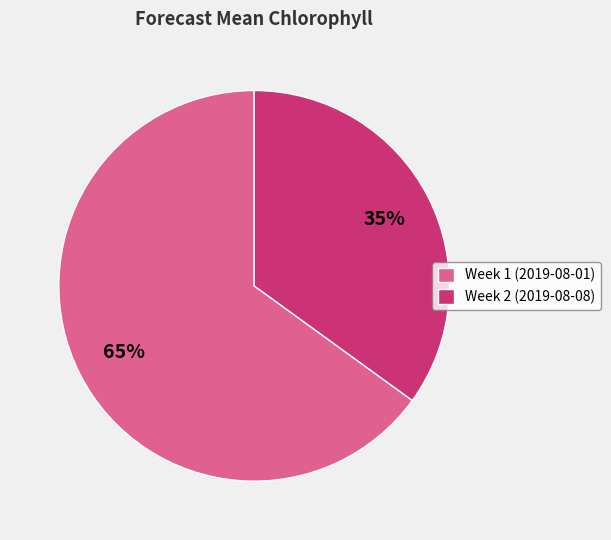

To the nearest percent, what is the average slice percentage?

50%